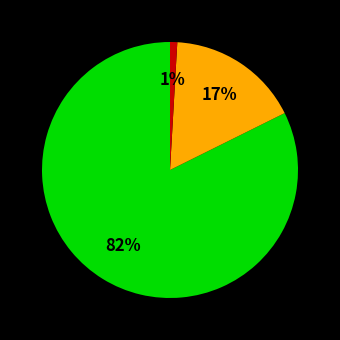

Is there any slice that represents more than half of the pie?

Yes